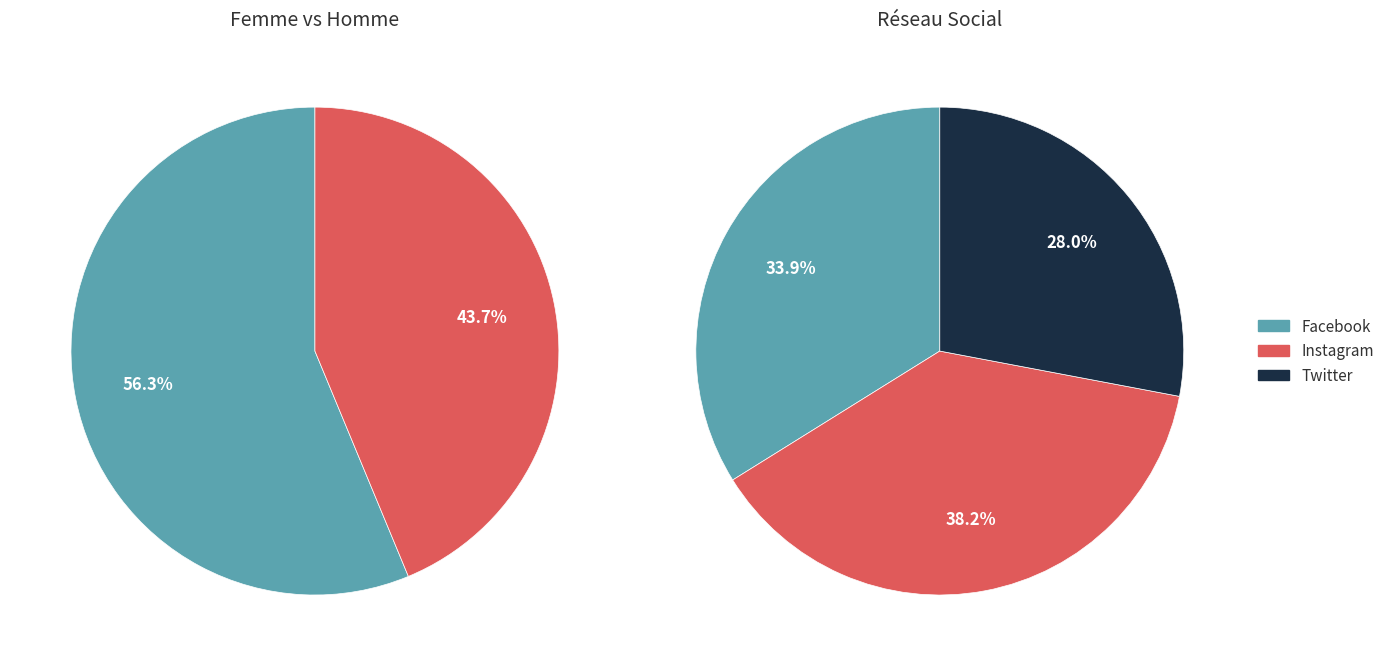

Does Facebook account for over 50% of the chart?

No